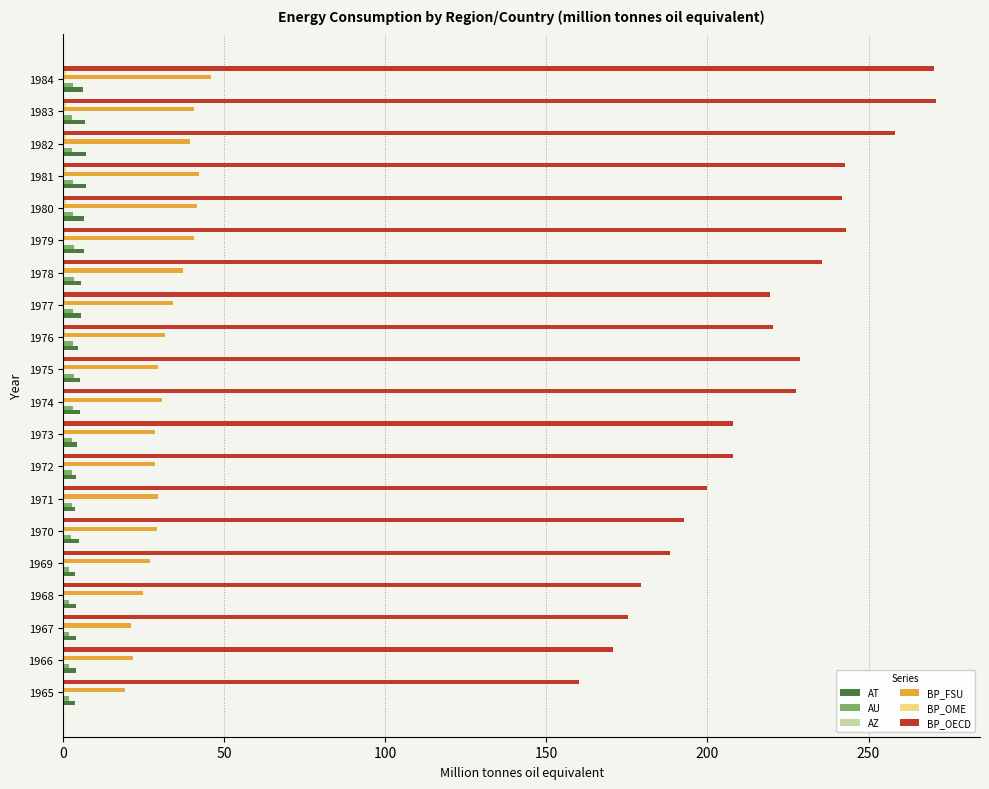

Which series has the largest total across all categories?

BP_OECD